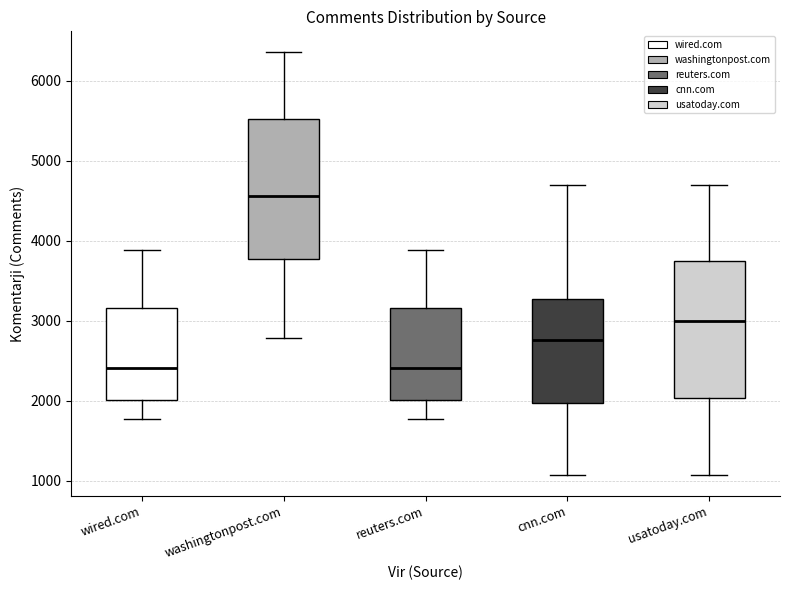

Reading left to right, transcribe this box plot: for each box, give where its median line is, the range the box spans, and where its two whiskers end, as read against the y-axis. The values are not printed on the chart, so give them approximately, as read against the axis.

wired.com: median 2400, box 2000 to 3200, whiskers 1800 to 3900
washingtonpost.com: median 4600, box 3800 to 5500, whiskers 2800 to 6400
reuters.com: median 2400, box 2000 to 3200, whiskers 1800 to 3900
cnn.com: median 2800, box 2000 to 3300, whiskers 1100 to 4700
usatoday.com: median 3000, box 2000 to 3700, whiskers 1100 to 4700